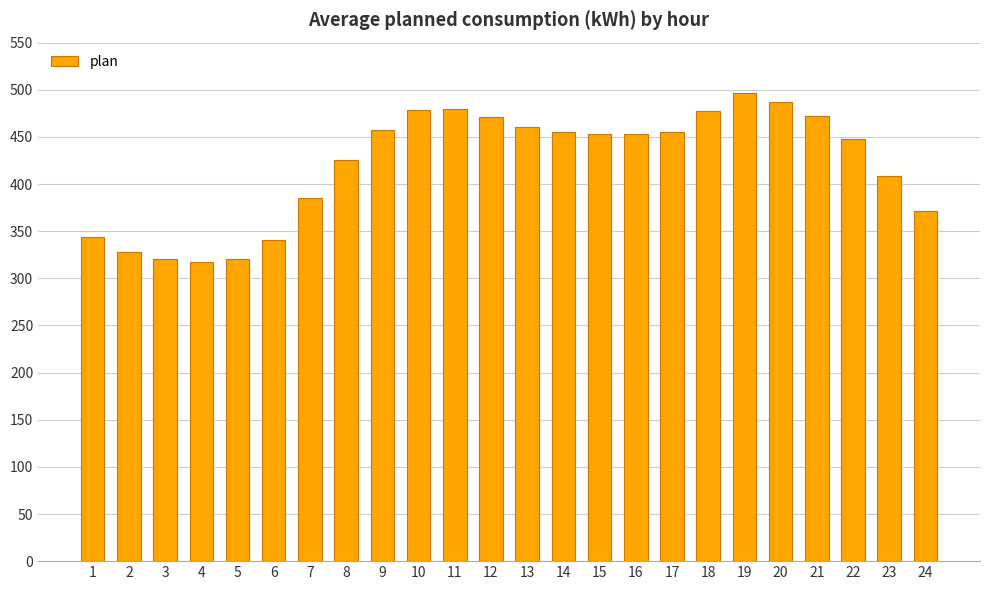

What is the sum of all values?

10105